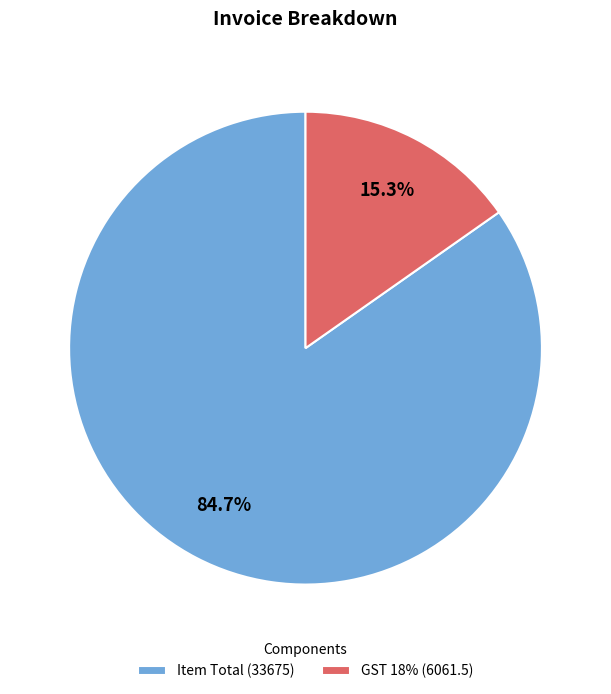

What percentage is the Item Total (33675) slice, to the nearest percent?

85%